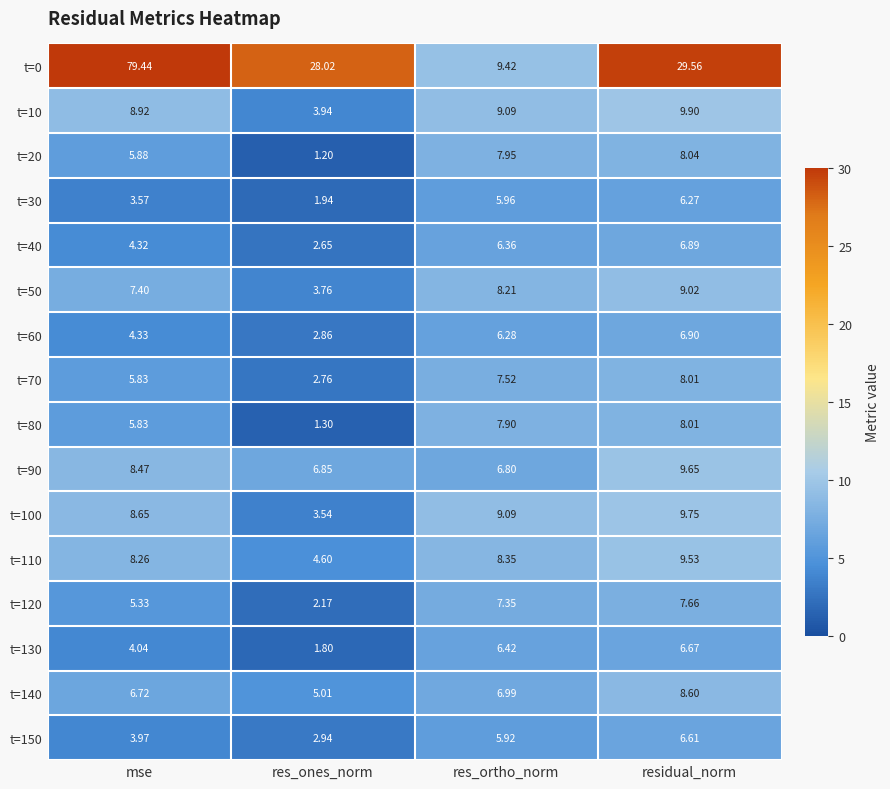

What is the smallest value displayed?

1.2